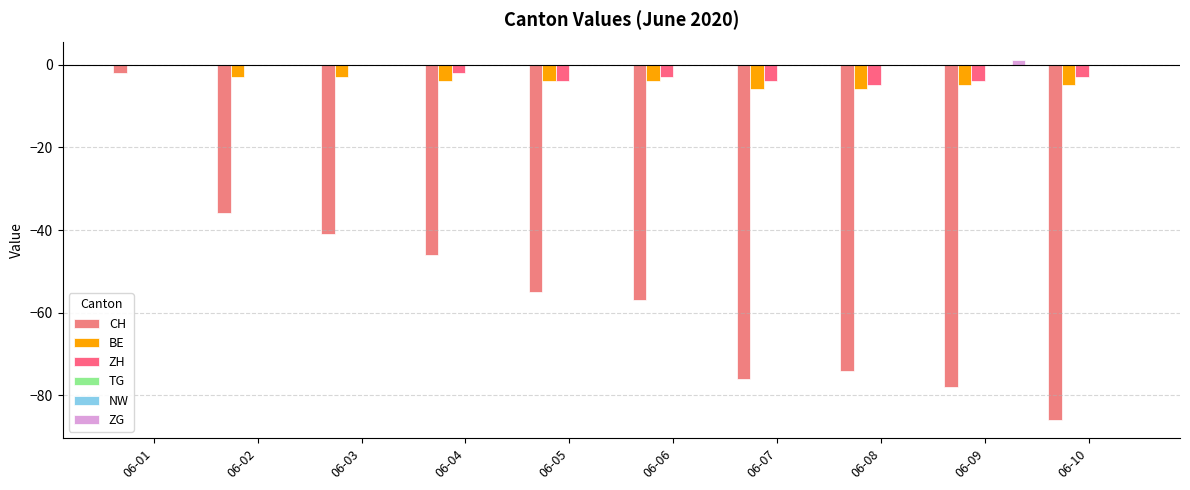

What is the value of the BE bar at the 4th from the left?

-4